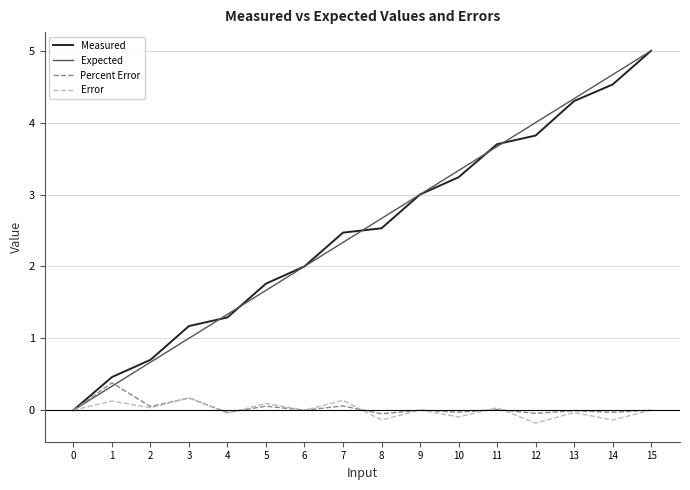

What is the difference between the second highest and second lowest values in the Percent Error series?

0.2